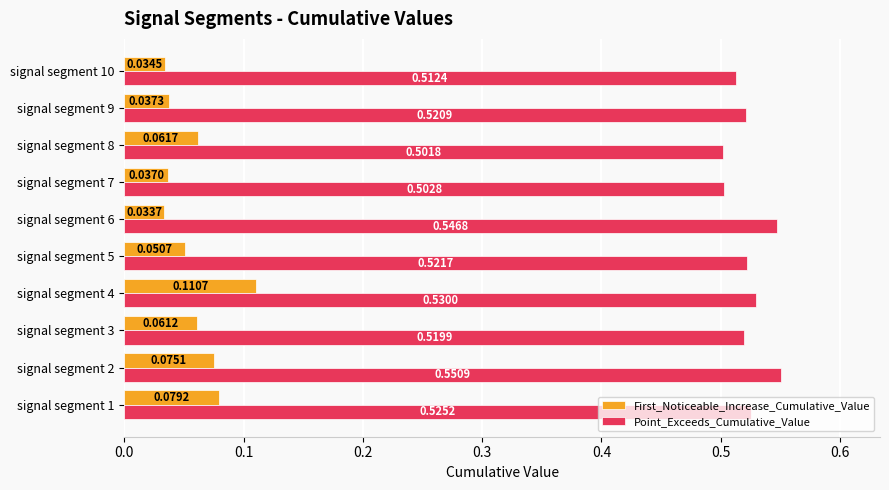

Which series has the largest total across all categories?

Point_Exceeds_Cumulative_Value